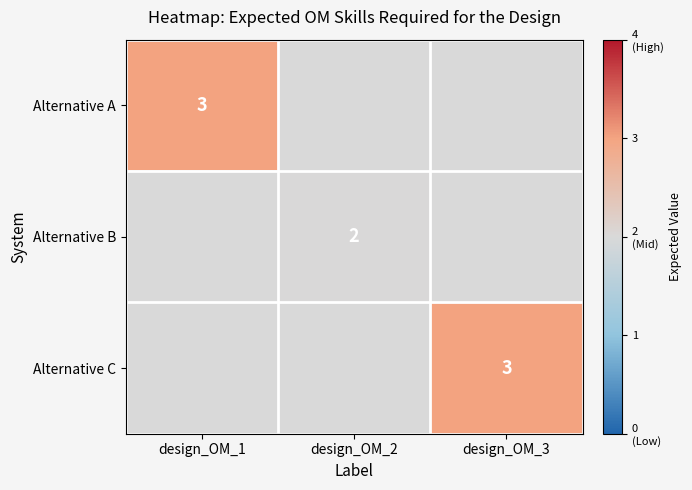

The Alternative A series shows 1 at design_OM_1. True or false?

False